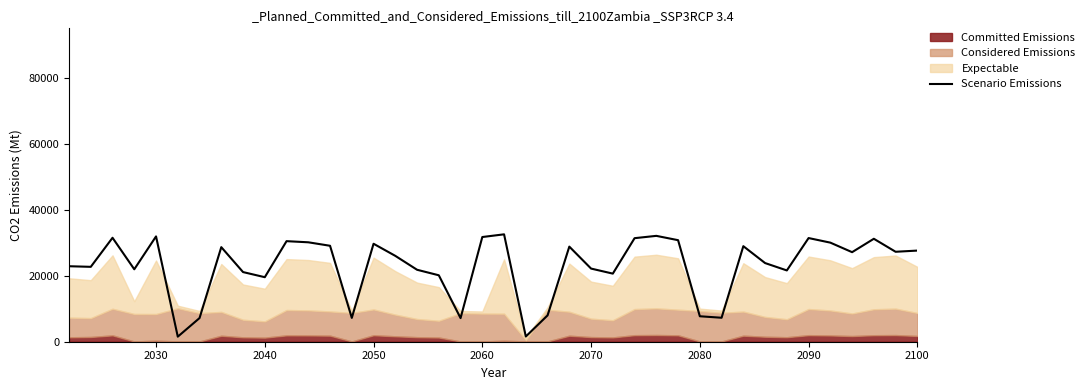

What is the sum of all values?

914676.4